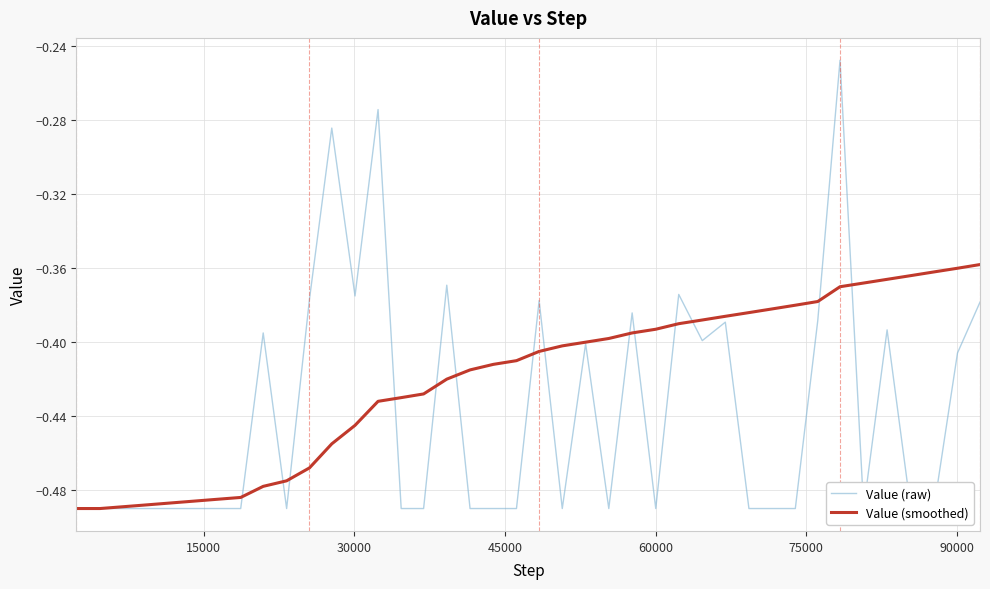

Rank the series by their average value, from lowest to highest.

Value (raw), Value (smoothed)